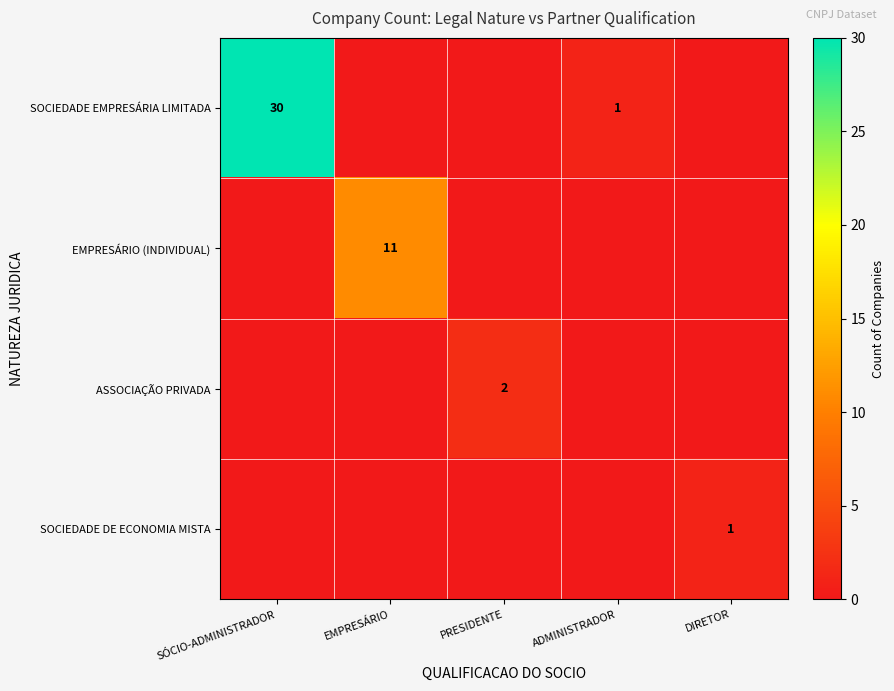

Is it true that SOCIEDADE EMPRESÁRIA LIMITADA equals 6 at SÓCIO-ADMINISTRADOR?

False